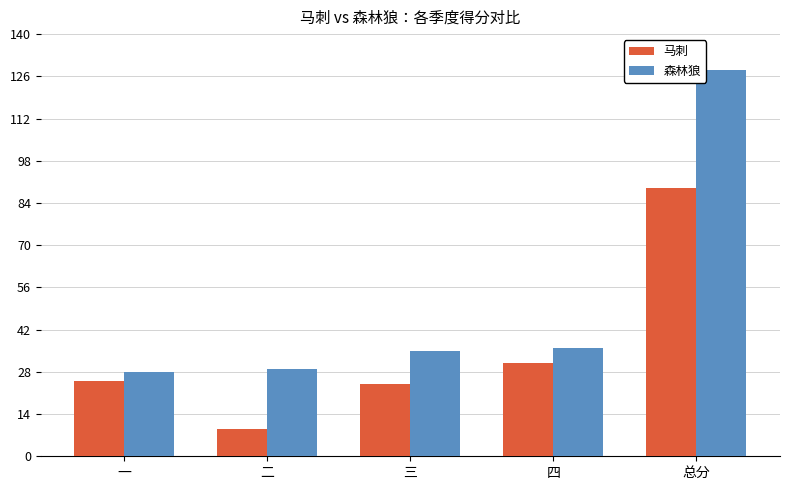

At 总分, list the series in order from largest to smallest.

森林狼, 马刺